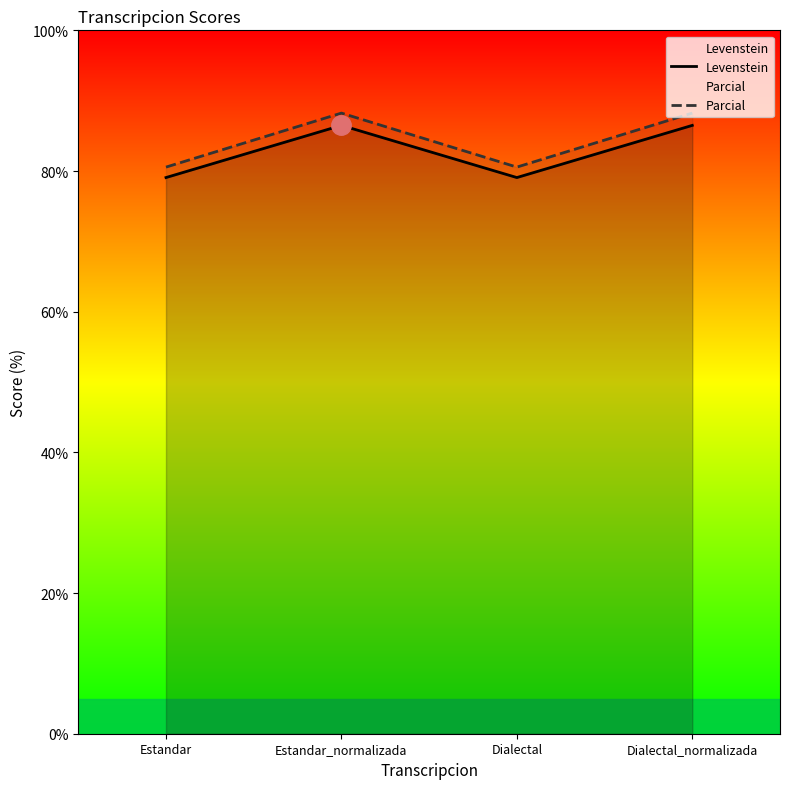

What are all the series names shown in the legend?

Levenstein, Parcial